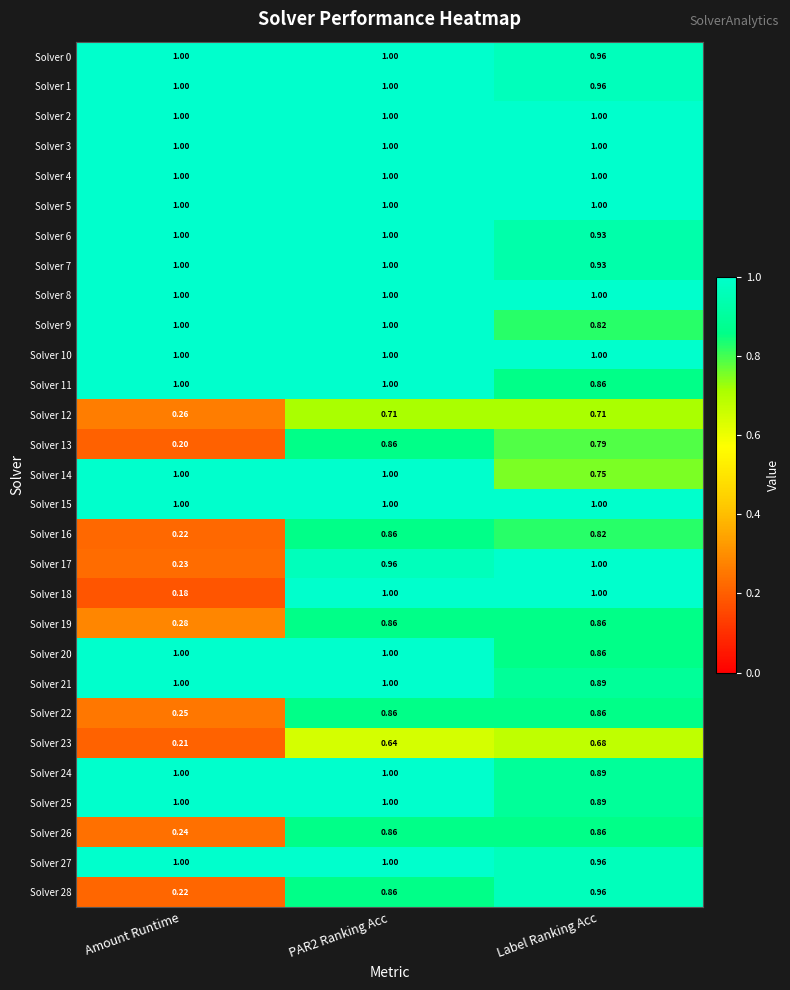

Where is Solver 16 nearest to the value 0?

Amount Runtime